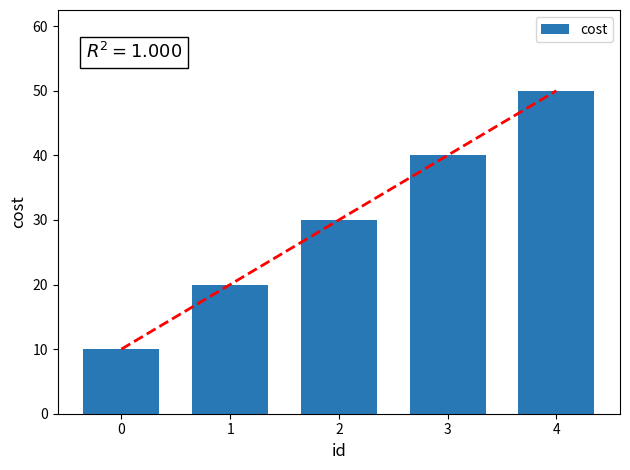

Does the chart contain any negative values?

No